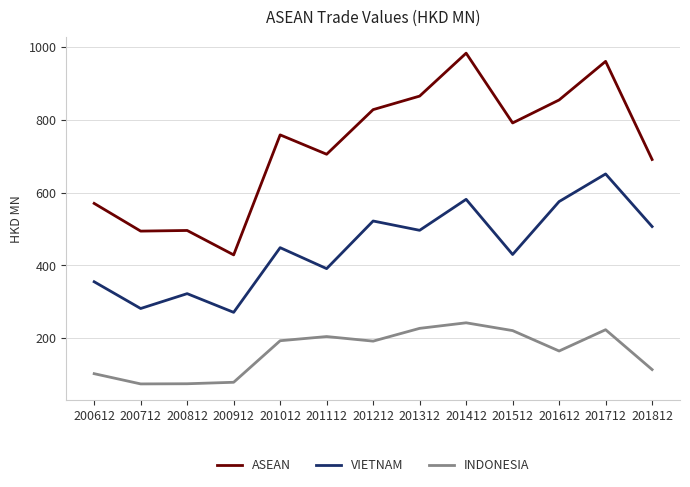

The ASEAN series shows 791.6 at 201512. True or false?

True